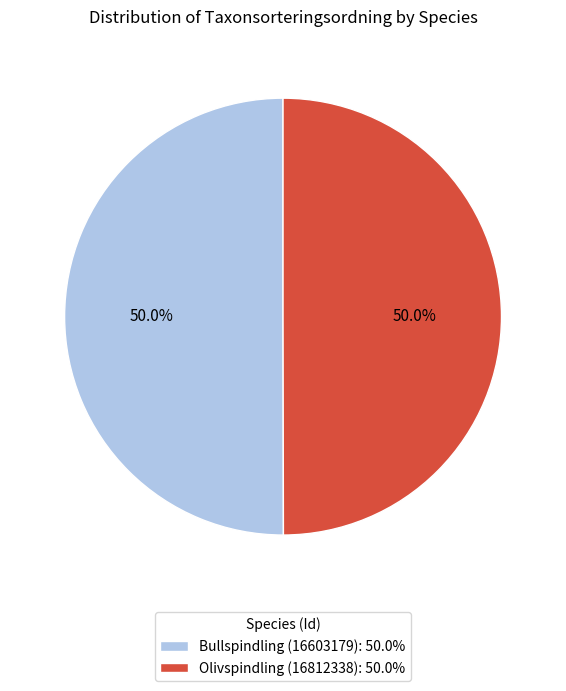

Approximately how many times larger is the value at Olivspindling (16812338): 50.0% compared to Bullspindling (16603179): 50.0%?

1.0